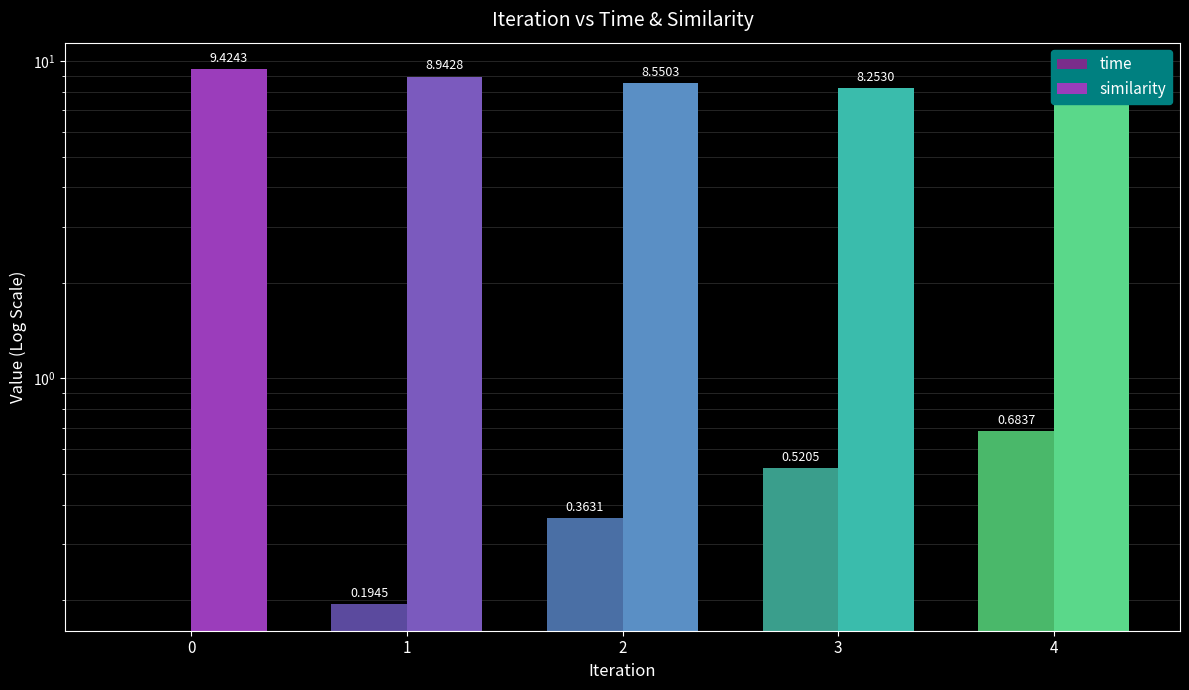

Are the bars grouped side by side (vs. stacked)?

Yes